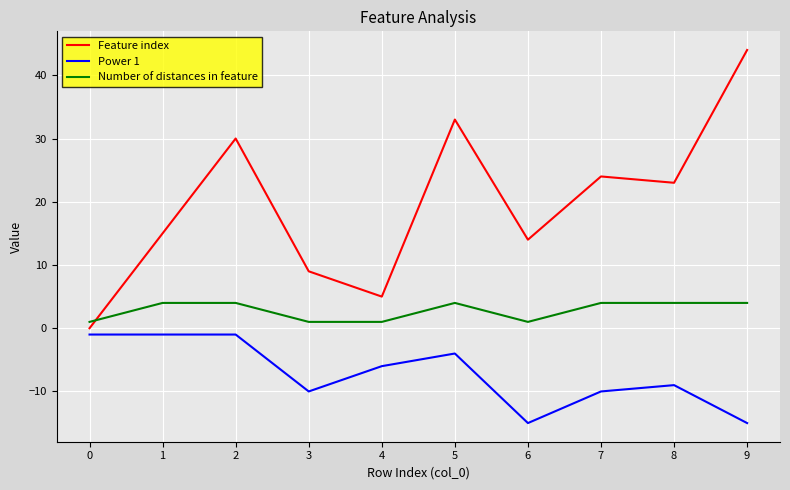

The value of Feature index at 5 is 48. True or false?

False